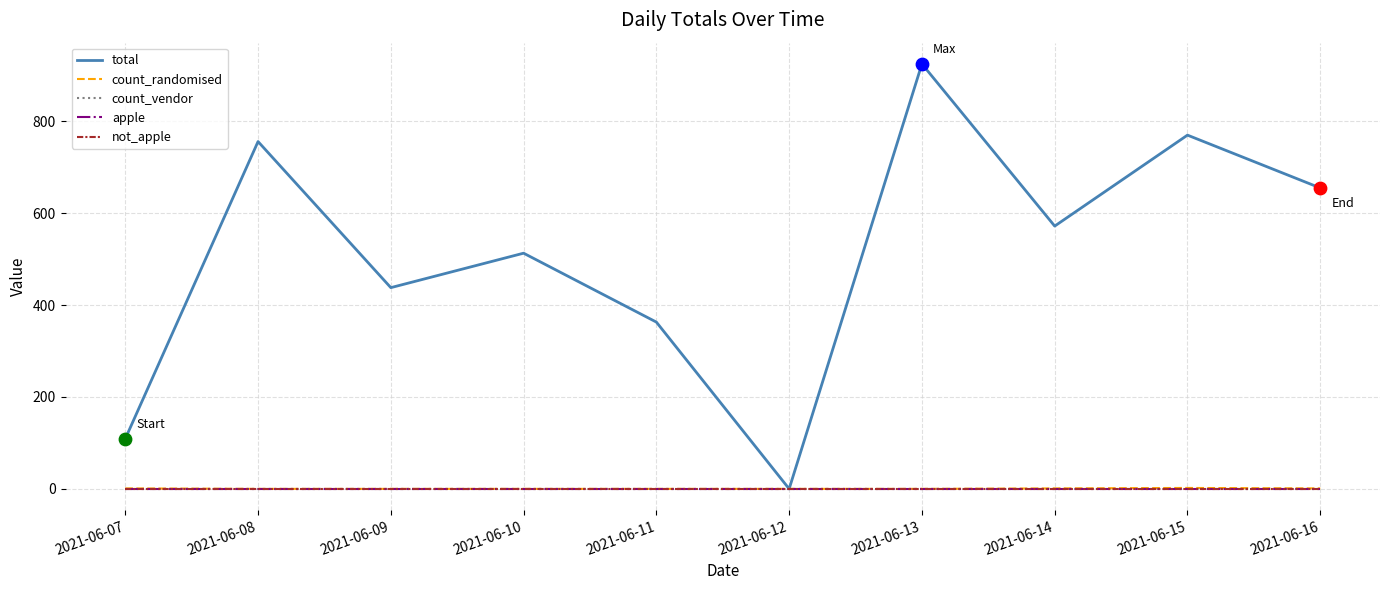

What is the total value across all series at 2021-06-07?

110